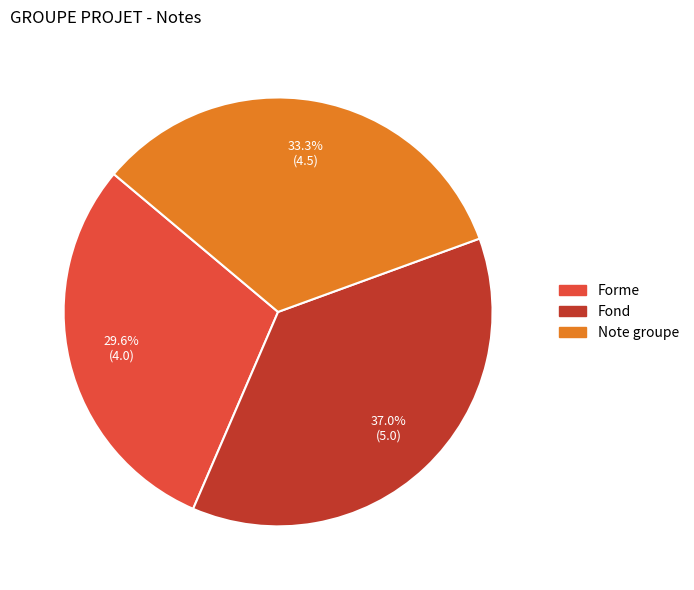

Rank the categories by value from highest to lowest.

Fond, Note groupe, Forme